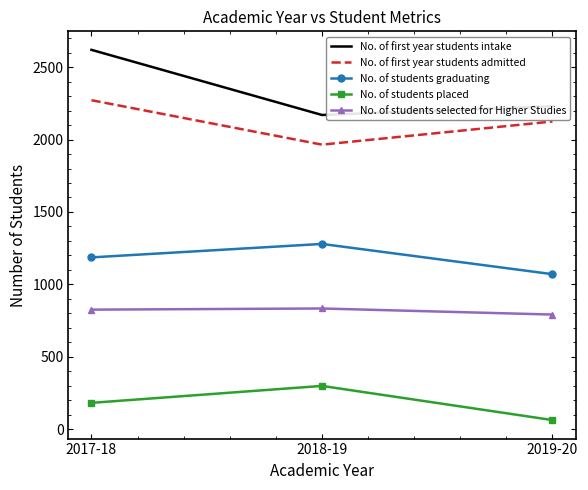

What is the approximate value of No. of students graduating at 2019-20?

1070